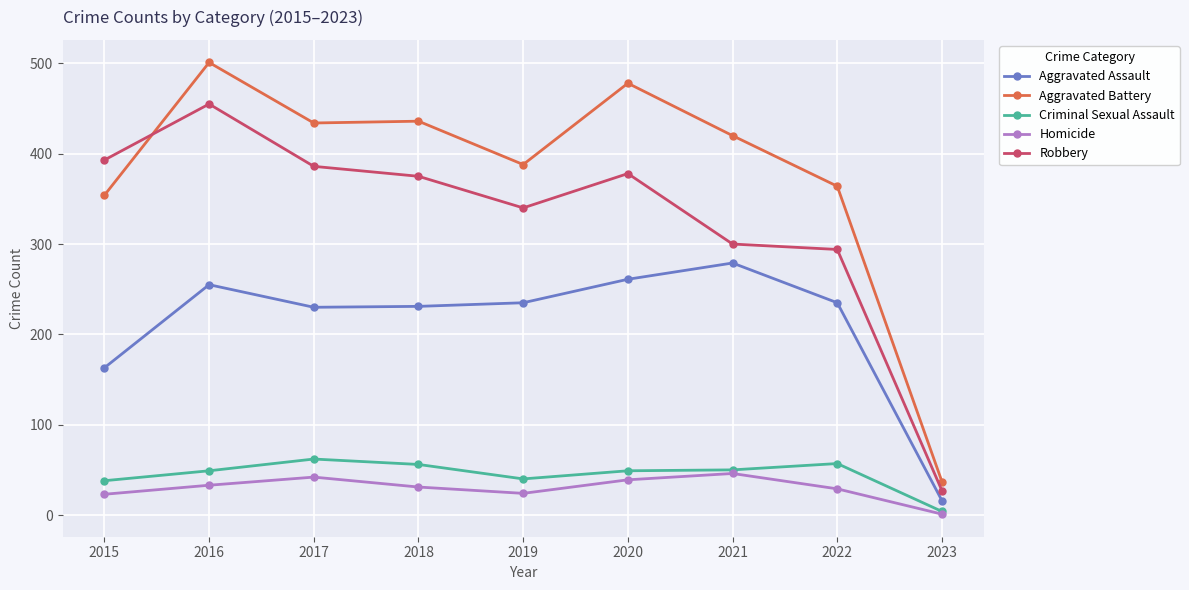

At which category does Aggravated Assault reach its first local peak?

2016